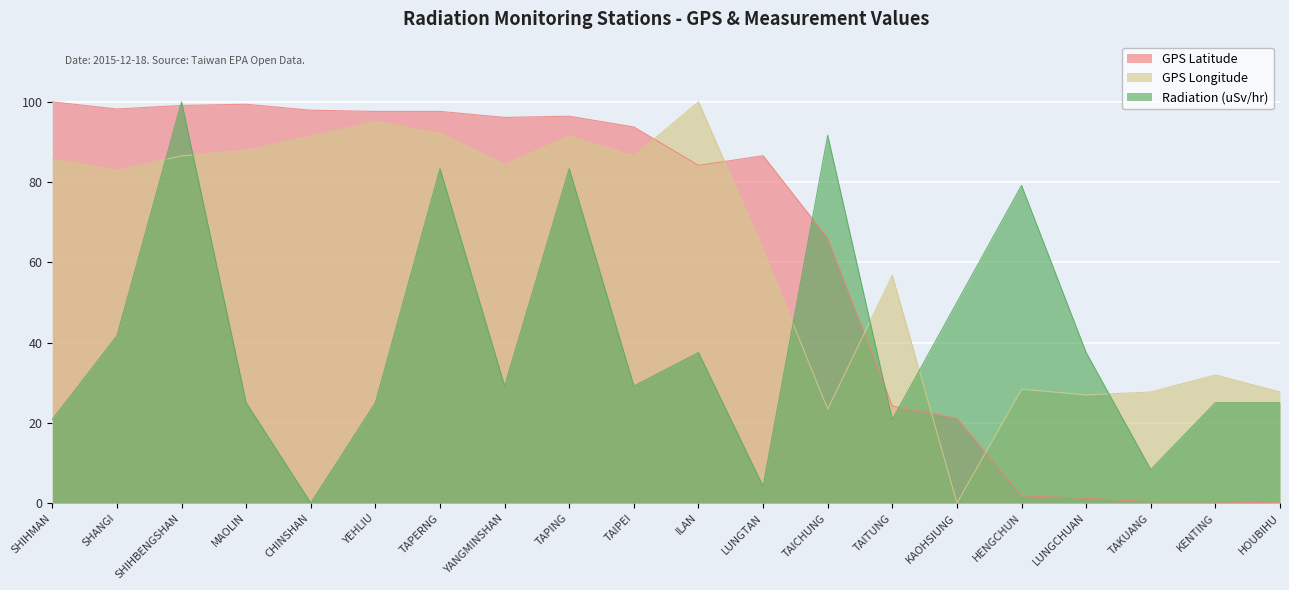

Where does the GPS Longitude series first go above 84?

SHIHMAN